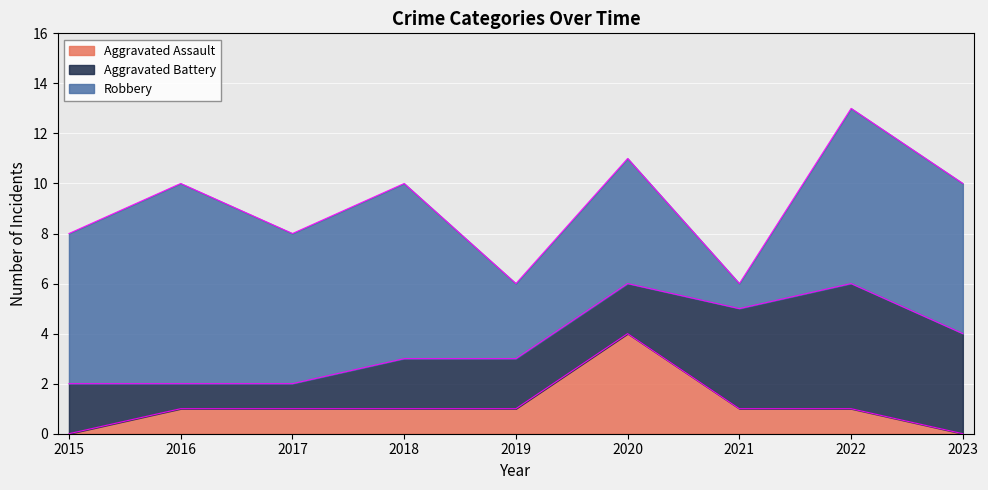

The value of Robbery at 2016 is 12. True or false?

False